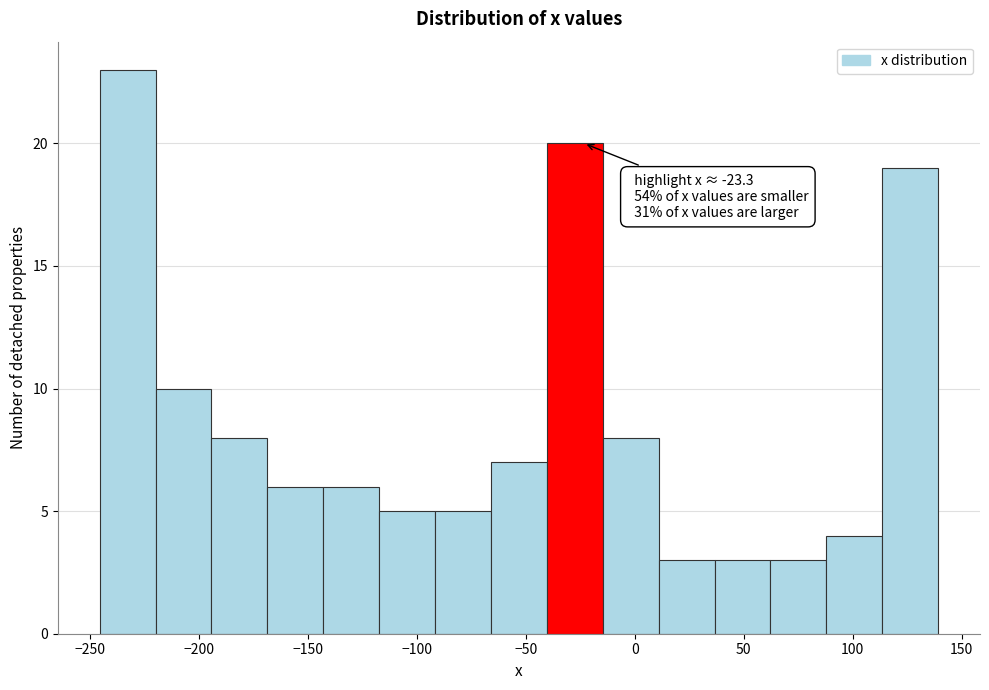

Over which range of the x-axis is the bar tallest?

-245 to -220